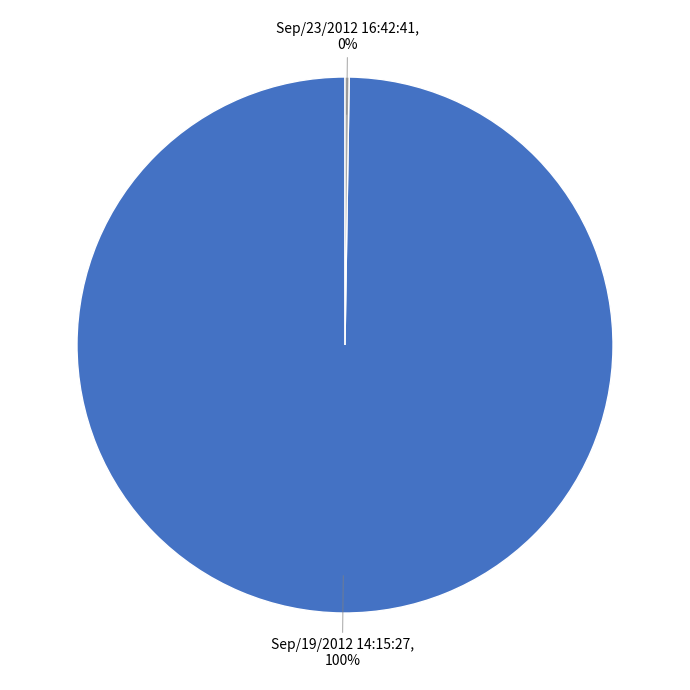

To the nearest percent, what portion does Sep/19/2012 14:15:27 represent?

100%